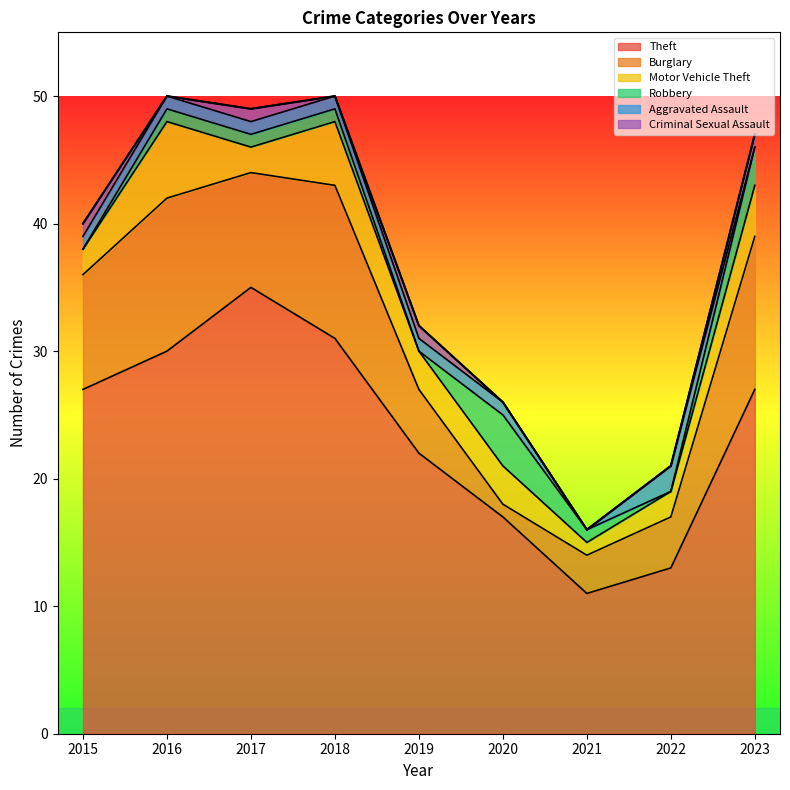

What is the difference between the maximum and minimum values in the Criminal Sexual Assault series?

1